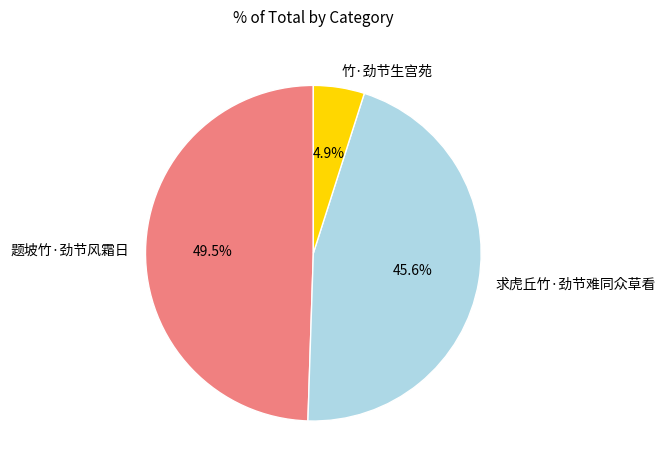

How much of the chart is everything except 求虎丘竹·劲节难同众草看?

54.4%